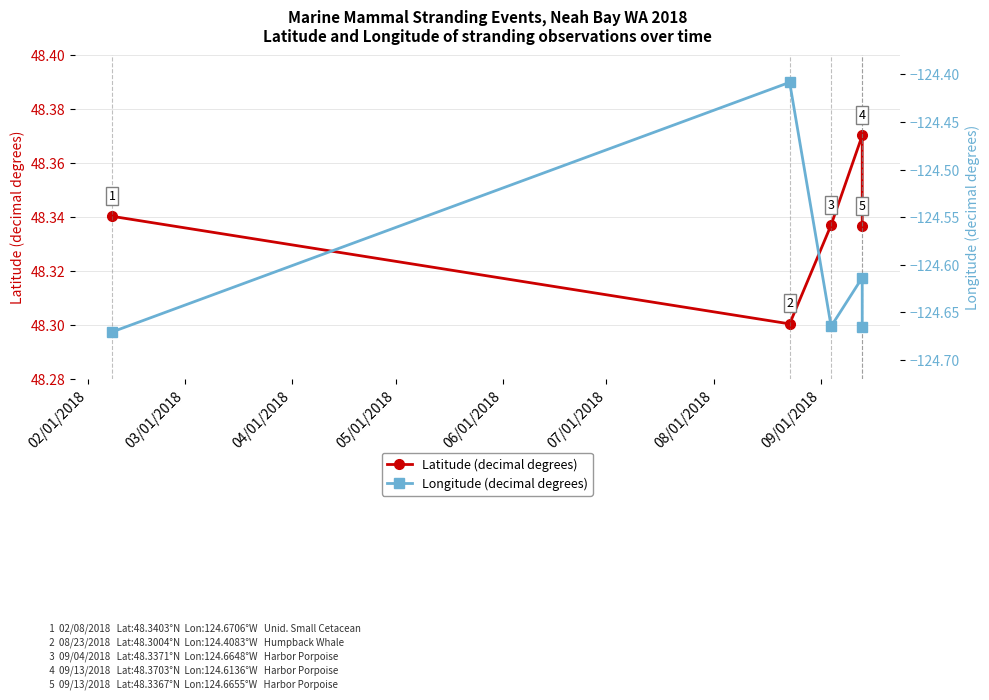

Which series changed the most between 02/01/2018 and 05/01/2018?

Longitude (decimal degrees)